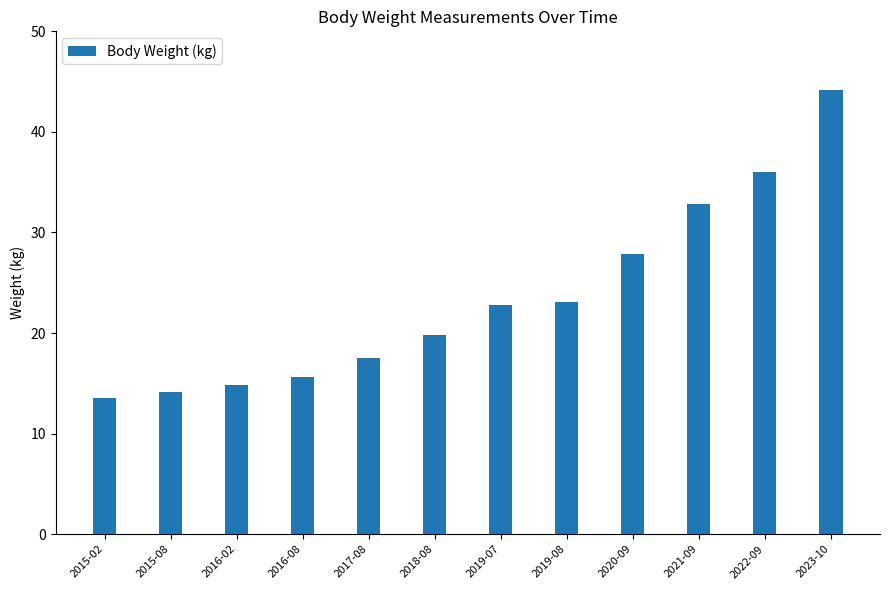

At which category does the chart reach its minimum across all series?

2015-02